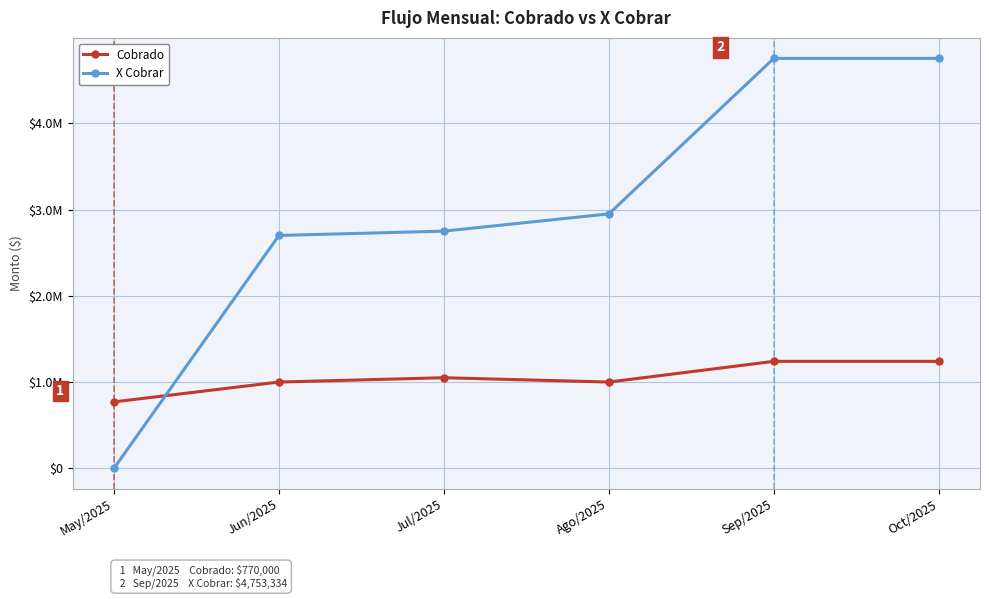

Which category has the lowest value across all series?

May/2025